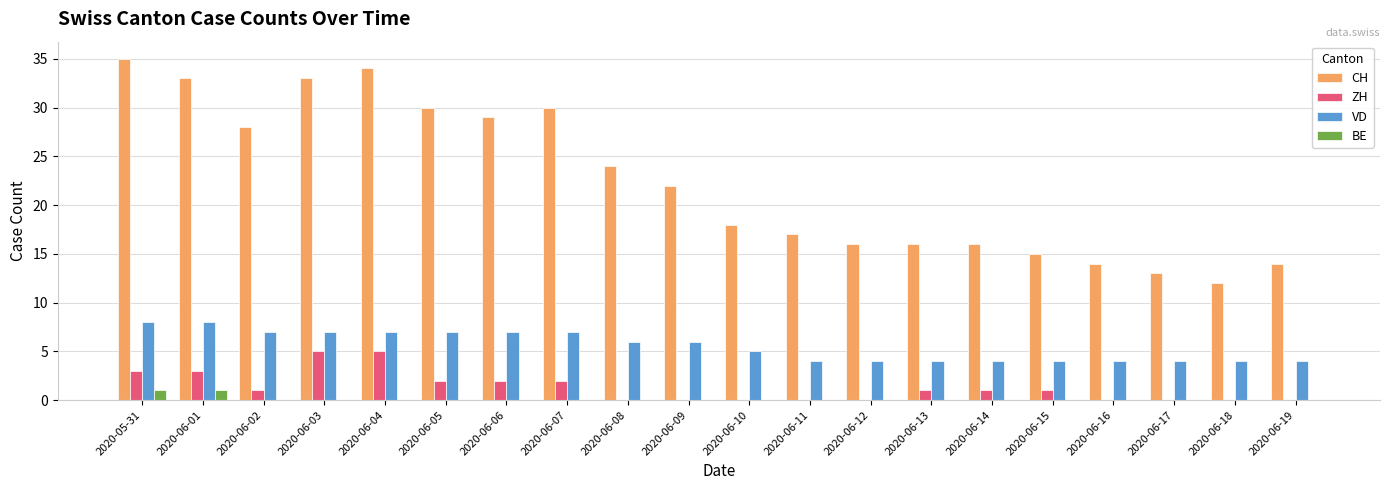

Reading left to right, extract all data points from this chart.

CH: 35	33	28	33	34	30	29	30	24	22	18	17	16	16	16	15	14	13	12	14
ZH: 3	3	1	5	5	2	2	2	0	0	0	0	0	1	1	1	0	0	0	0
VD: 8	8	7	7	7	7	7	7	6	6	5	4	4	4	4	4	4	4	4	4
BE: 1	1	0	0	0	0	0	0	0	0	0	0	0	0	0	0	0	0	0	0